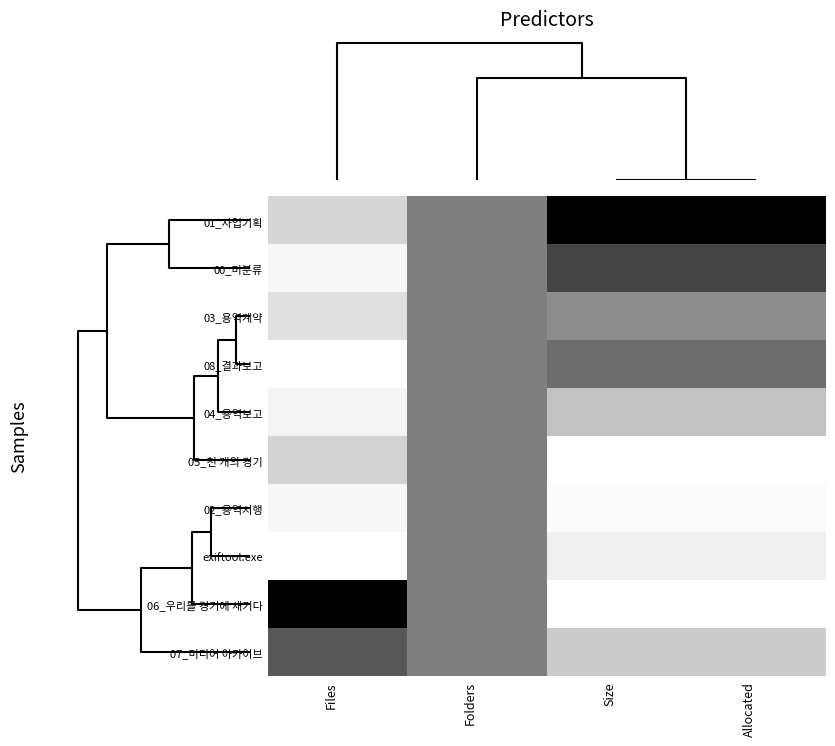

Rank the series by their maximum value, from lowest to highest.

03_용역계약, 04_용역보고, 05_천 개의 경기, 02_용역시행, exiftool.exe, 08_결과보고, 07_미디어 아카이브, 00_미분류, 01_사업기획, 06_우리를 경기에 새기다